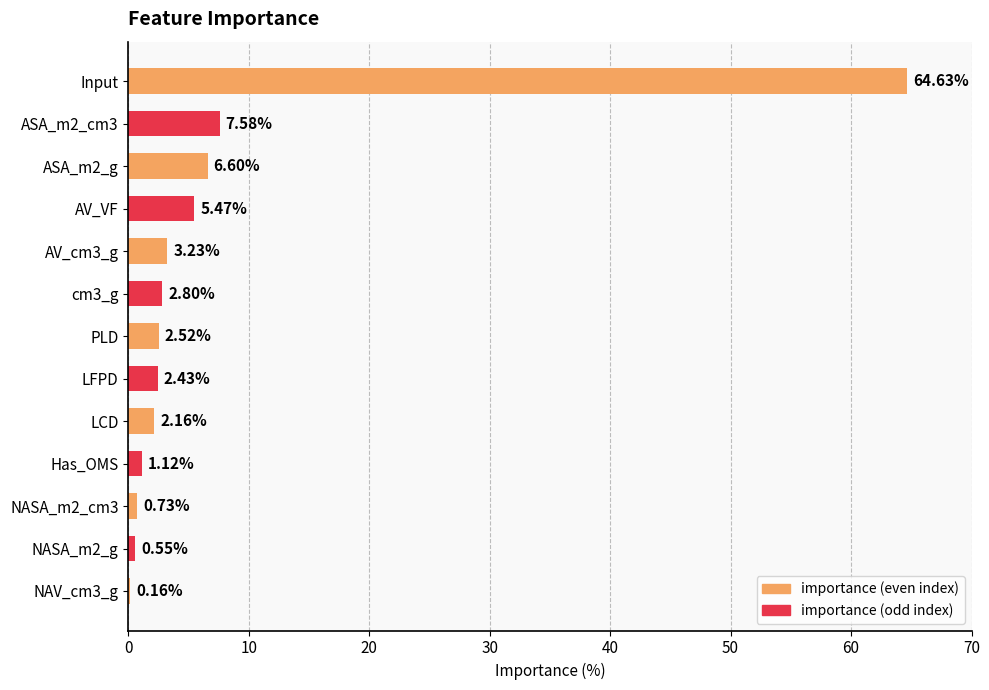

Does the chart contain stacked bars?

No